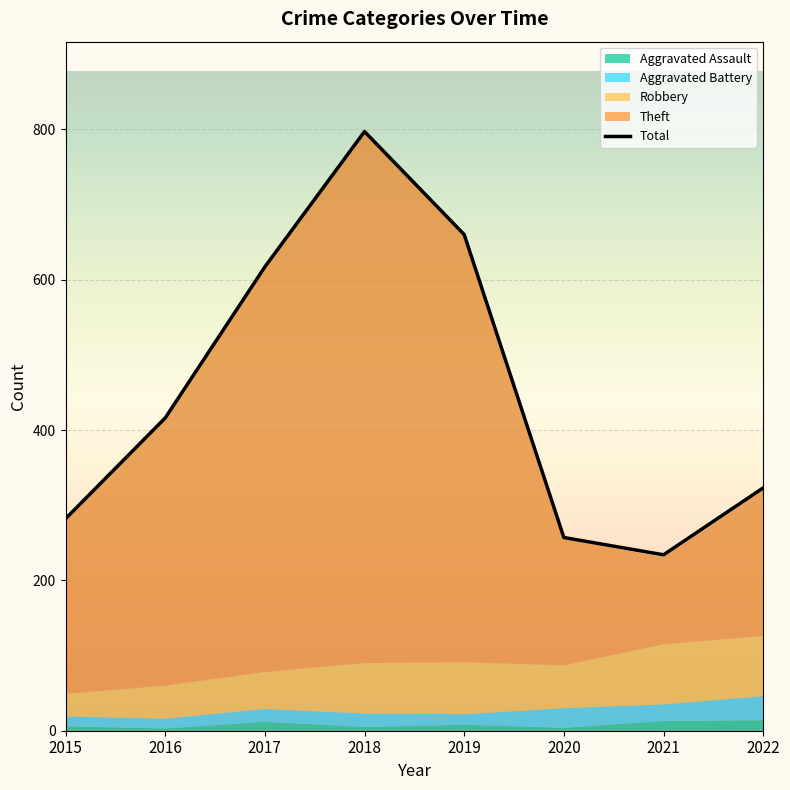

True or false: the data shows 257 at 2020.

True